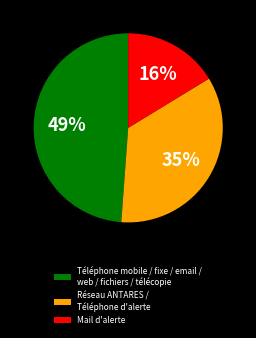

Is the sum of Mail d'alerte and Téléphone mobile / fixe / email / web / fichiers / télécopie greater than half?

Yes